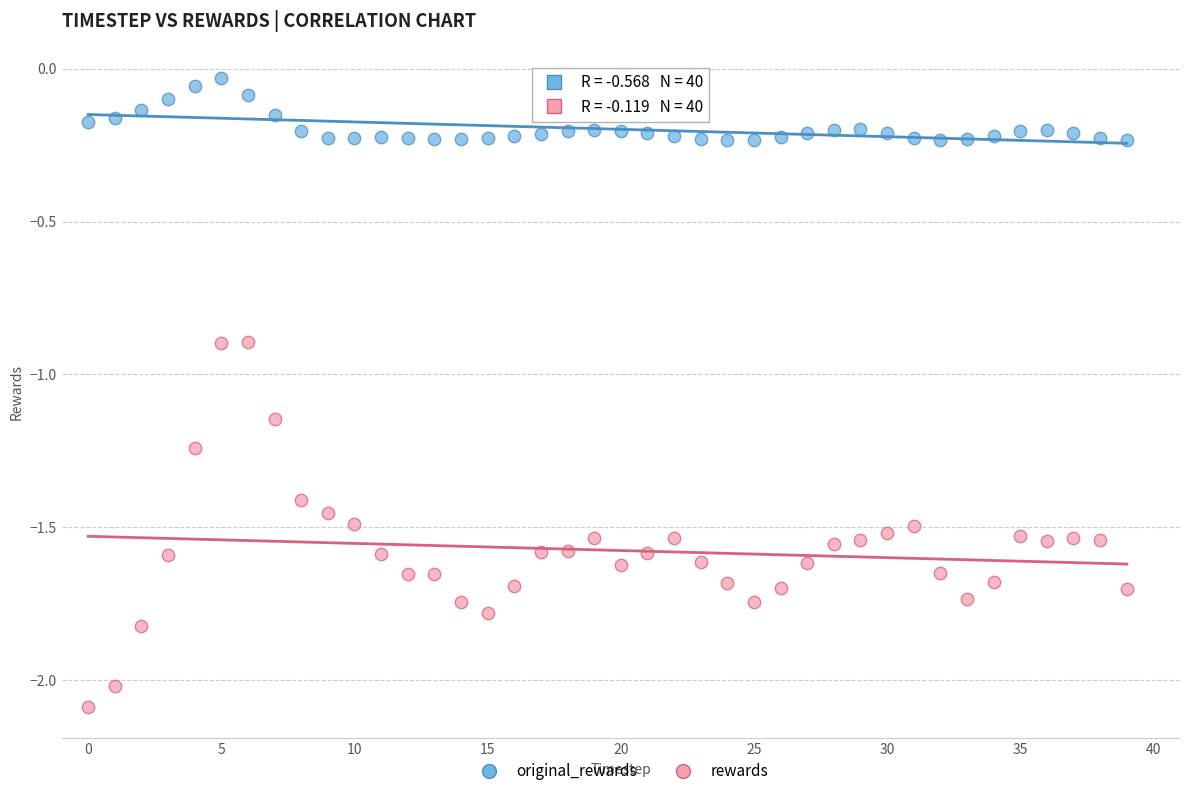

What are all the series names shown in the legend?

original_rewards, rewards